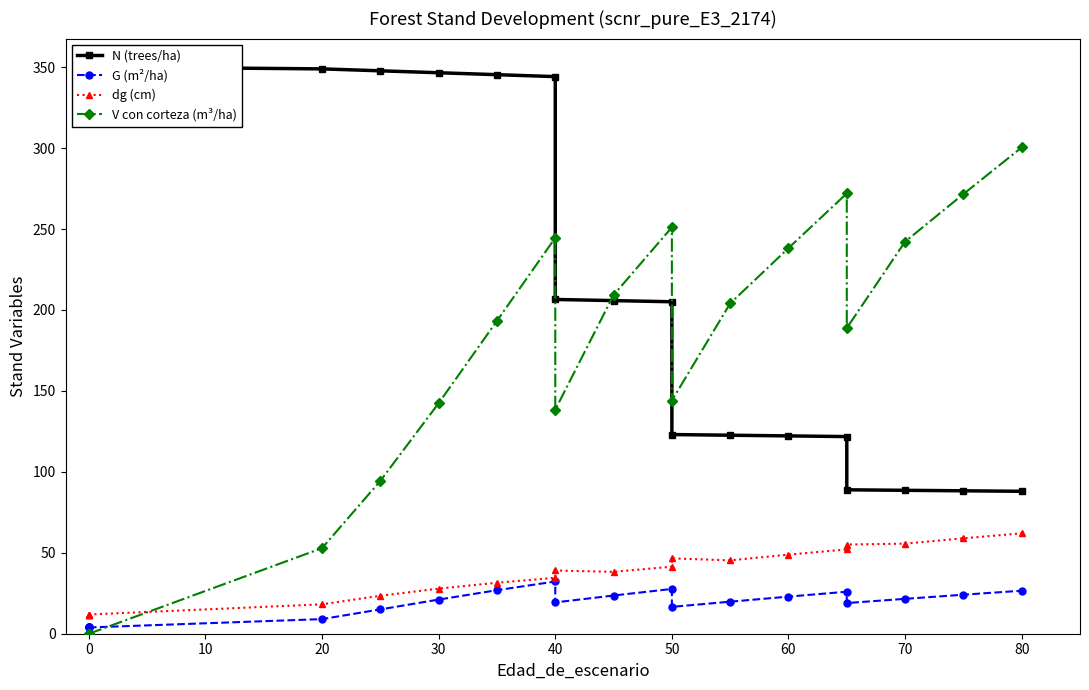

What is the average value of the dg (cm) series?

36.3